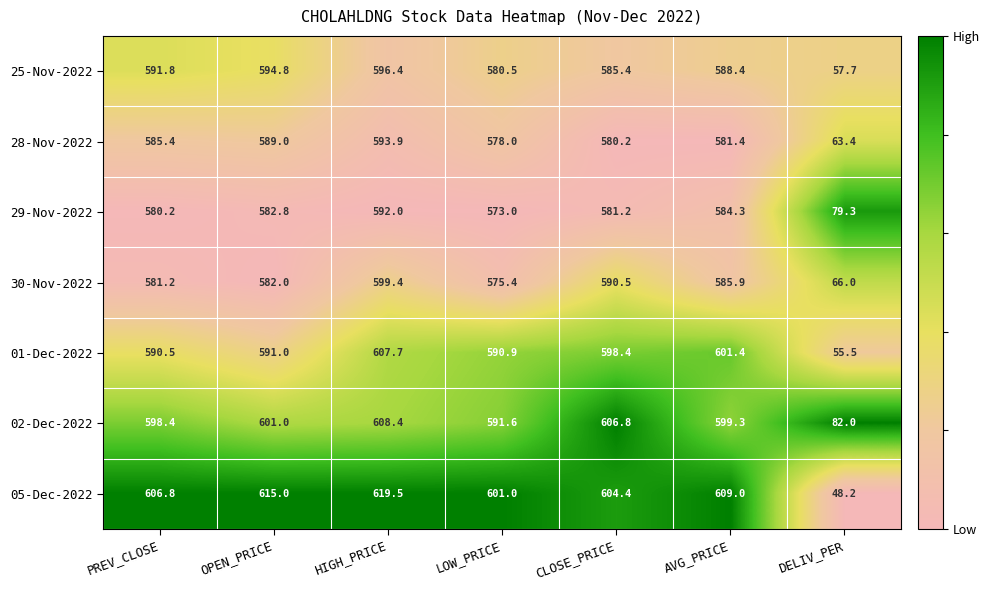

List the labels in order of 29-Nov-2022 value, smallest first.

DELIV_PER, LOW_PRICE, PREV_CLOSE, CLOSE_PRICE, OPEN_PRICE, AVG_PRICE, HIGH_PRICE